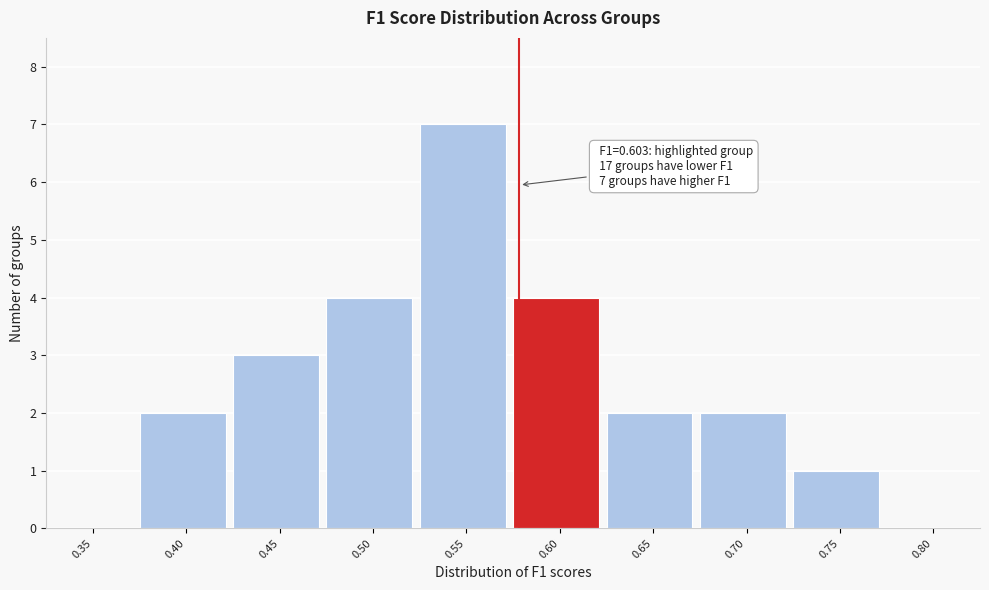

Reading left to right, list all the values displayed in this chart.

0.35=0	0.40=2	0.45=3	0.50=4	0.55=7	0.60=4	0.65=2	0.70=2	0.75=1	0.80=0